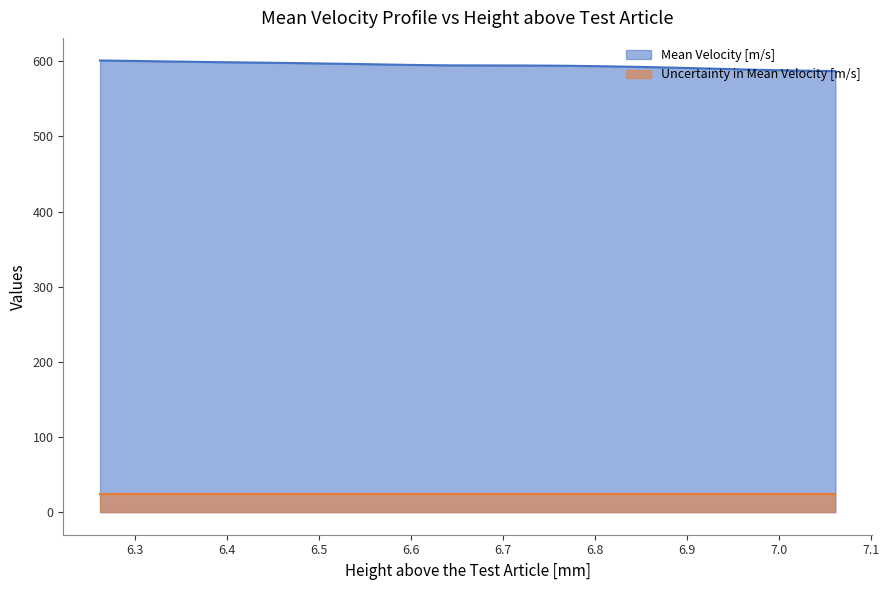

Which has a higher value, 6.683 or 6.514?

6.514